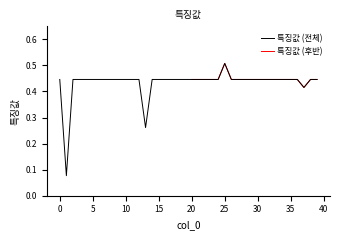

Count the values in the range 0 to 1.

40